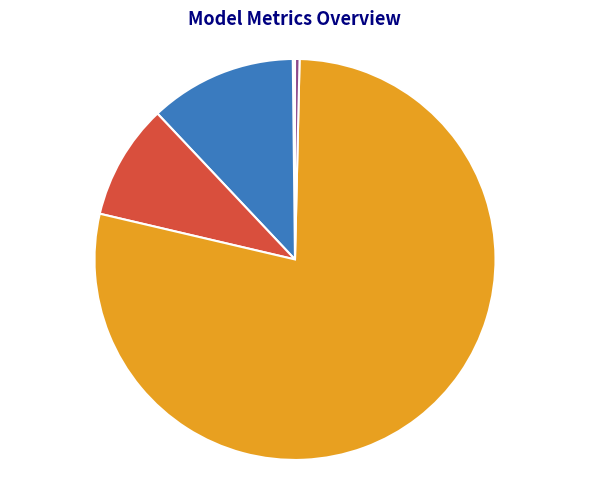

To the nearest percent, what portion does MAPE represent?

12%